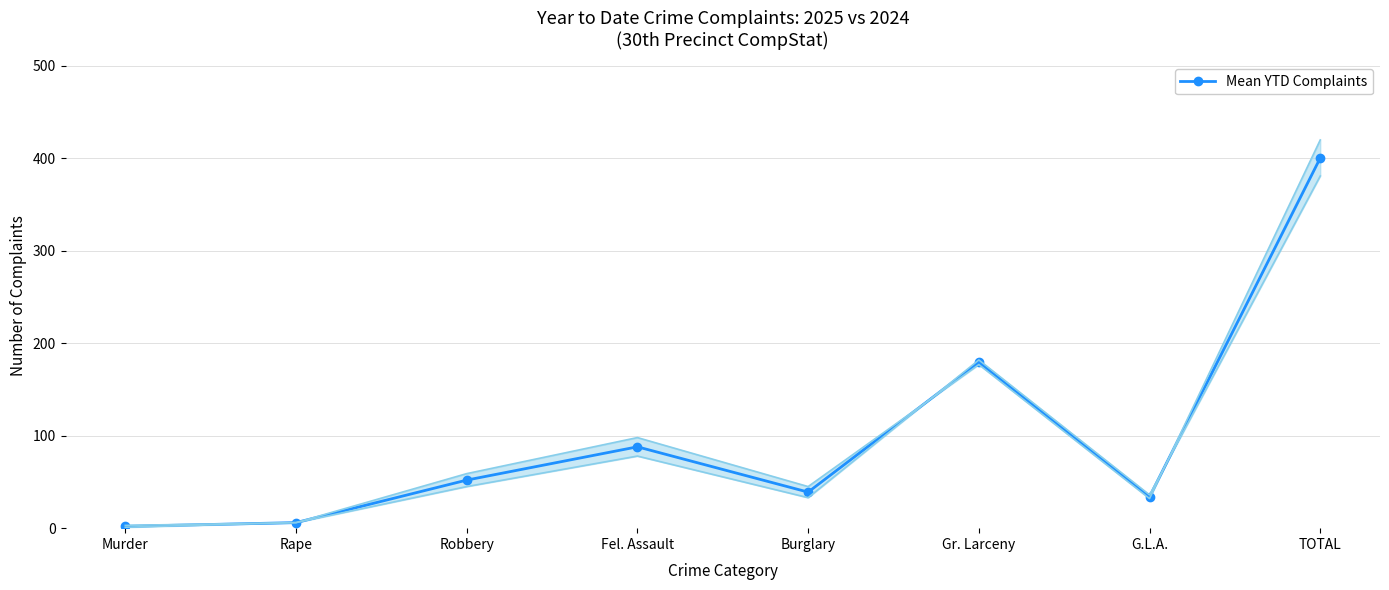

What position from the right is Murder?

8